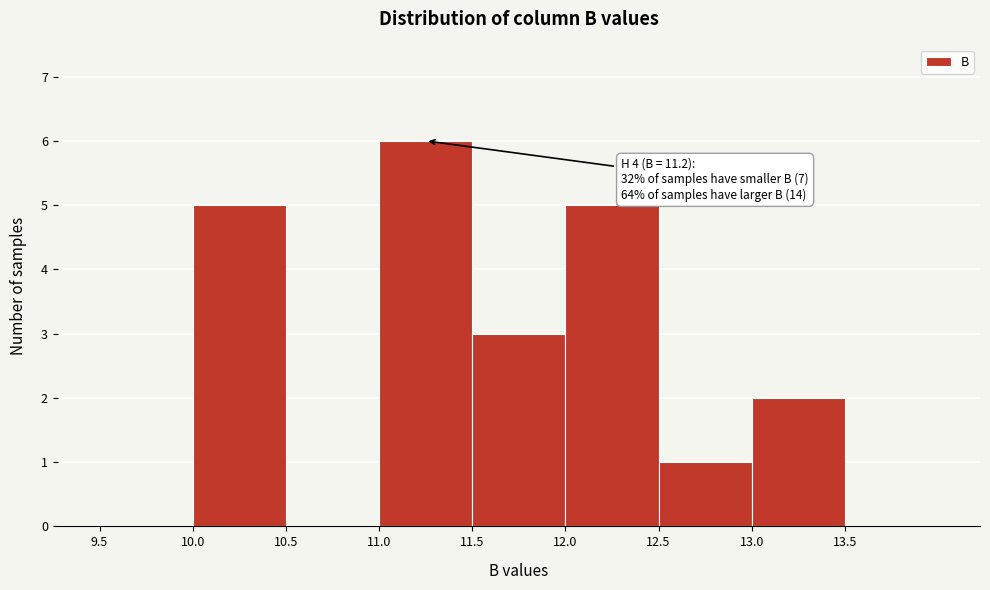

Over which range of the x-axis is the bar tallest?

11.0 to 11.5